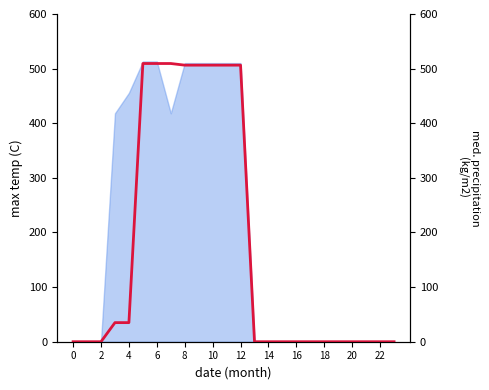

Between 2 and 0, which is larger?

2